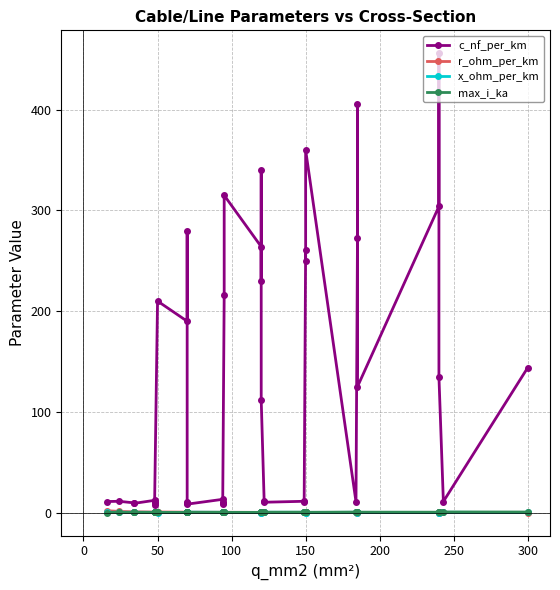

How many intersections are there between r_ohm_per_km and x_ohm_per_km?

11